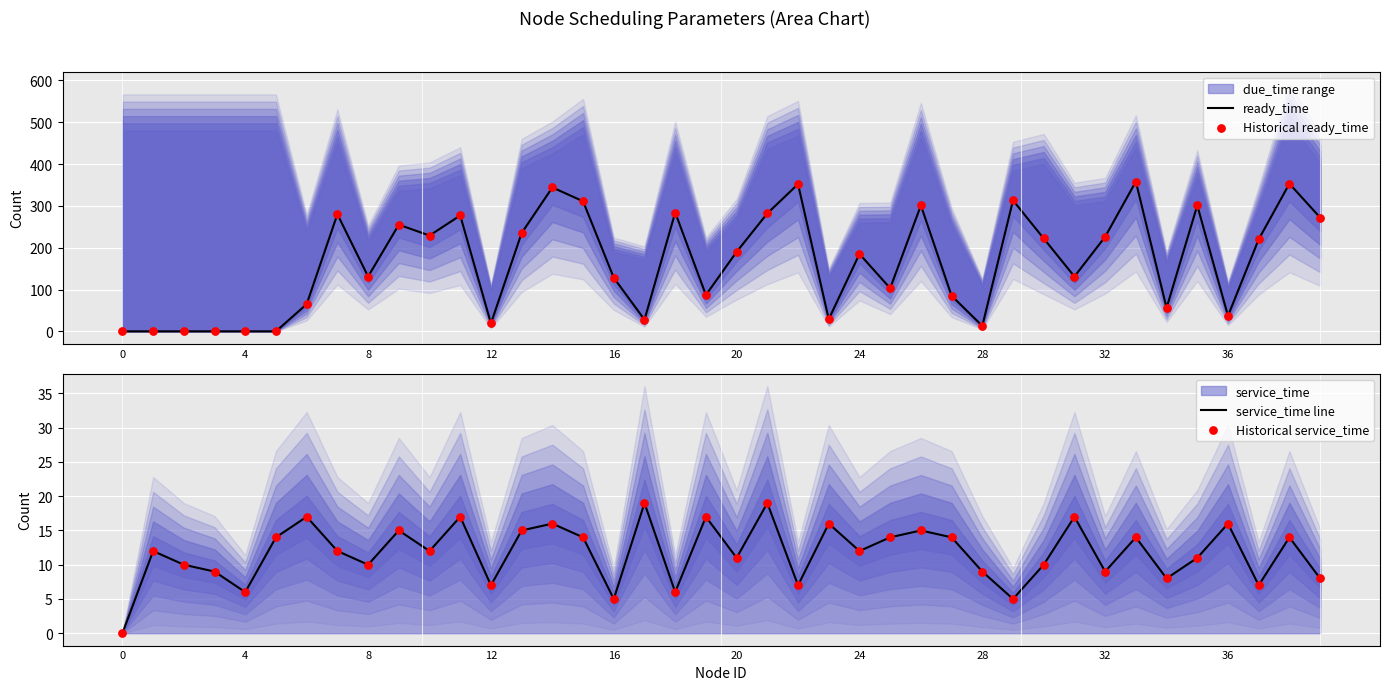

Is the value of Historical ready_time at 29 greater than the value of Historical service_time at 23?

Yes